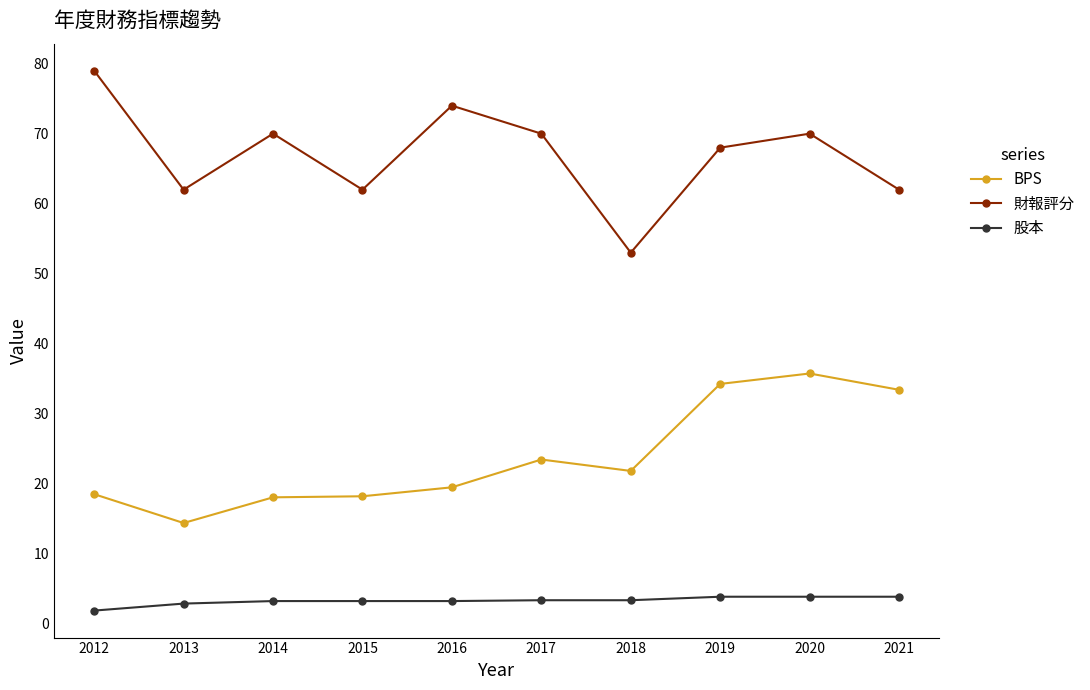

How many data points in BPS are less than 21?

5